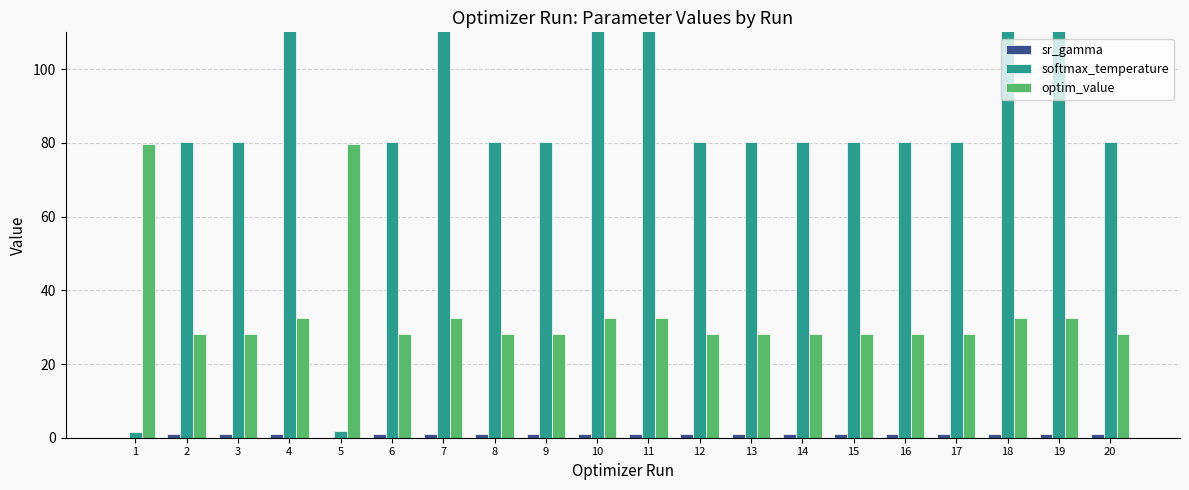

Reading right to left, what are all the values shown in this chart?

sr_gamma: 0.9	1.0	1.0	0.9	0.9	0.9	0.9	0.9	0.9	1.0	1.0	0.9	0.9	1.0	0.9	0.0	1.0	0.9	0.9	0.0
softmax_temperature: 80.3	387.5	387.5	80.3	80.3	80.3	80.3	80.3	80.3	387.6	387.5	80.3	80.3	387.6	80.3	2.0	387.6	80.3	80.3	1.4
optim_value: 28.1	32.4	32.4	28.1	28.1	28.1	28.1	28.1	28.1	32.4	32.4	28.1	28.1	32.4	28.1	79.7	32.4	28.1	28.1	79.7